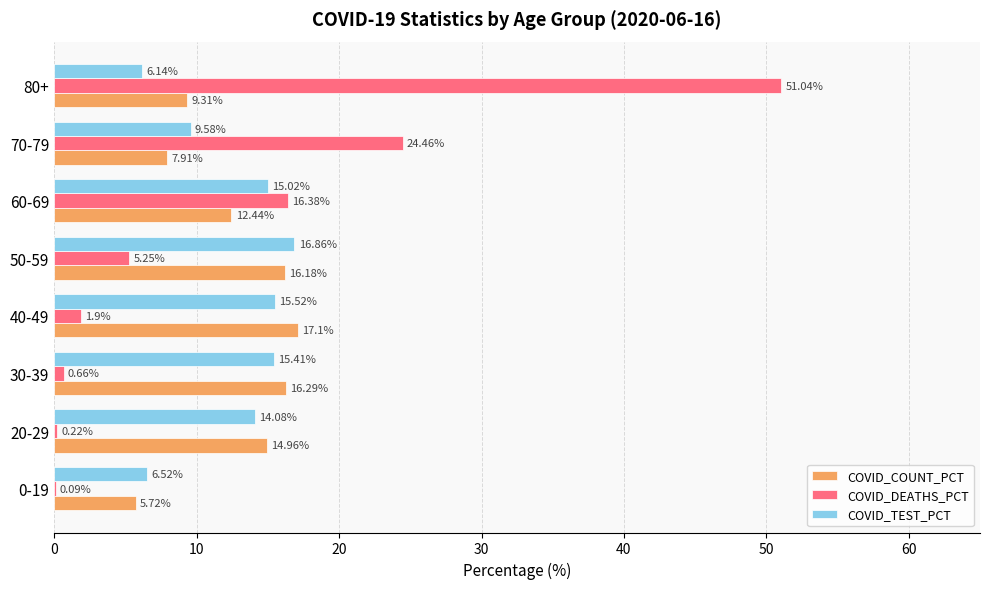

What is the sum of all COVID_DEATHS_PCT values?

100.0